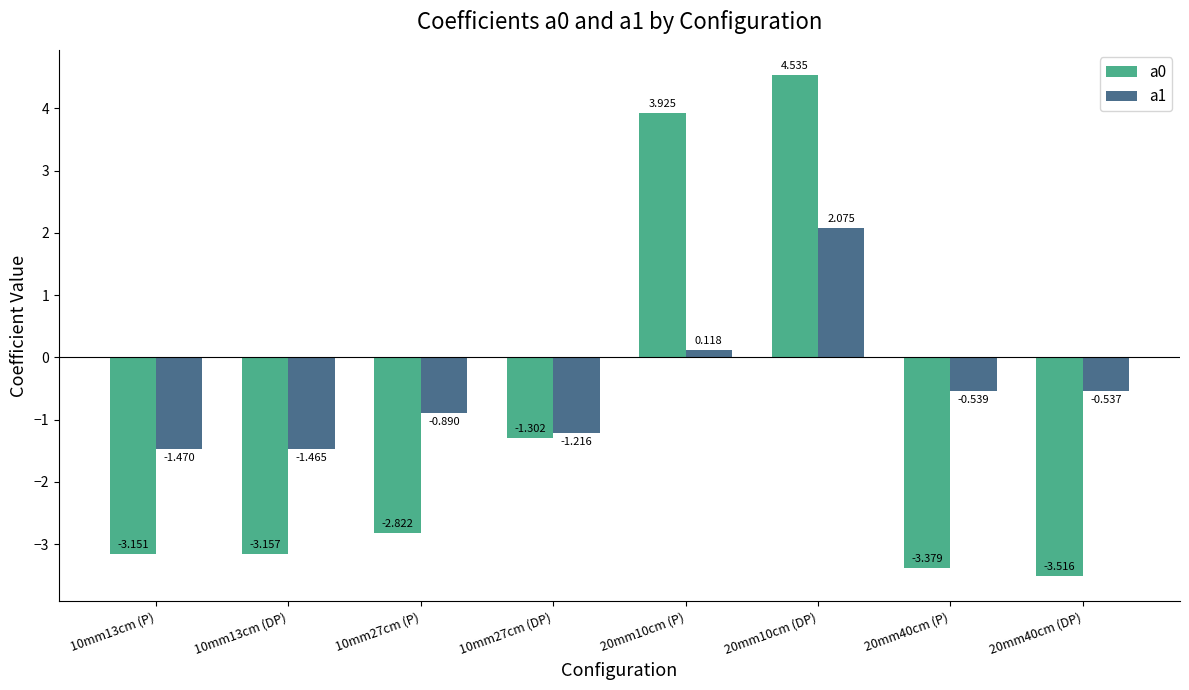

What is the label of the 7th bar from the right?

10mm13cm (DP)